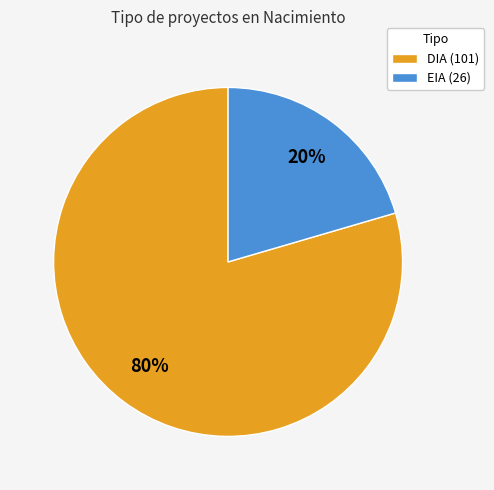

Which has a higher value, EIA (26) or DIA (101)?

DIA (101)